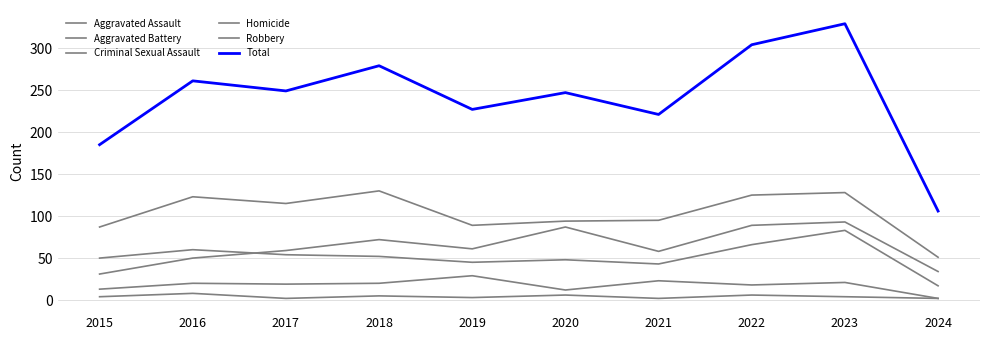

How many lines are shown in the chart?

6